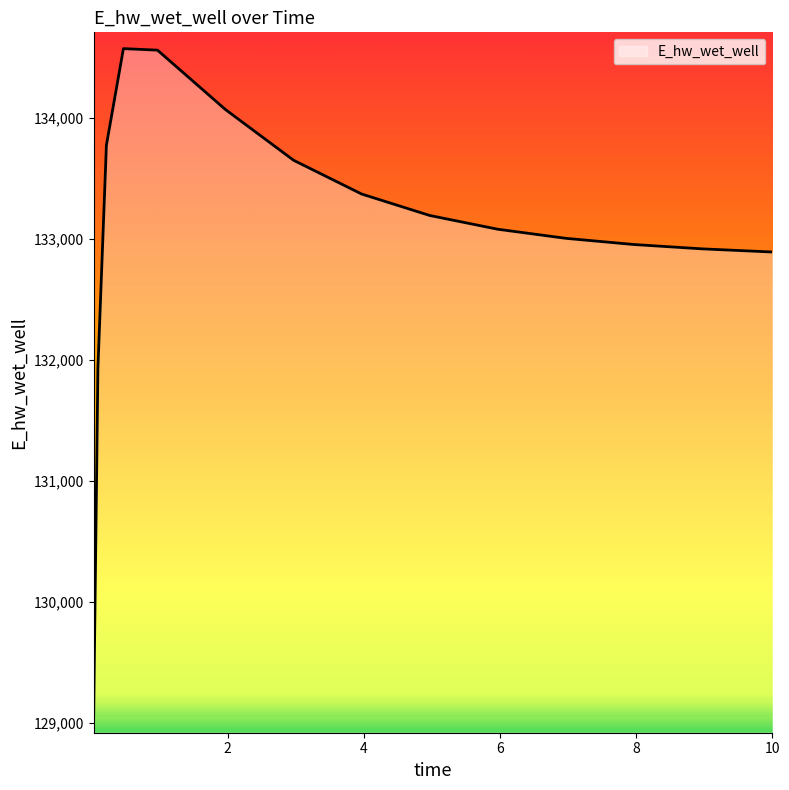

What is the difference between the maximum and minimum values?

5520.9